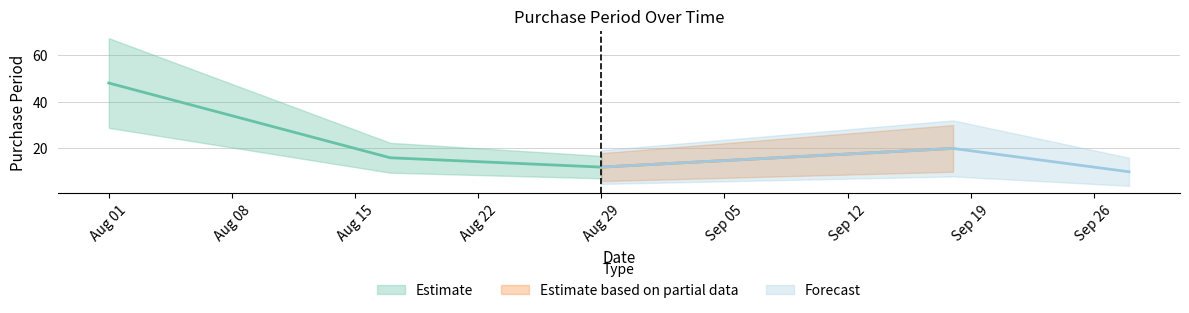

Rank the categories by value from highest to lowest.

2017-08-01, 2017-09-18, 2017-08-17, 2017-08-29, 2017-09-28